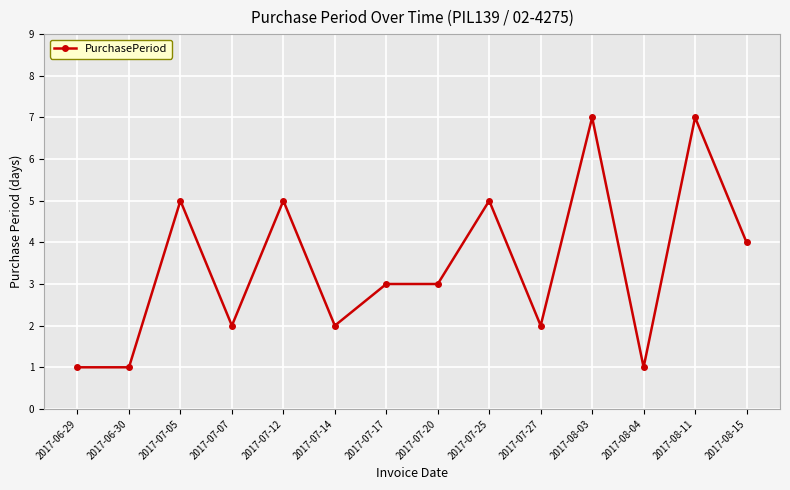

True or false: the data has more than 0 interior local peaks.

True